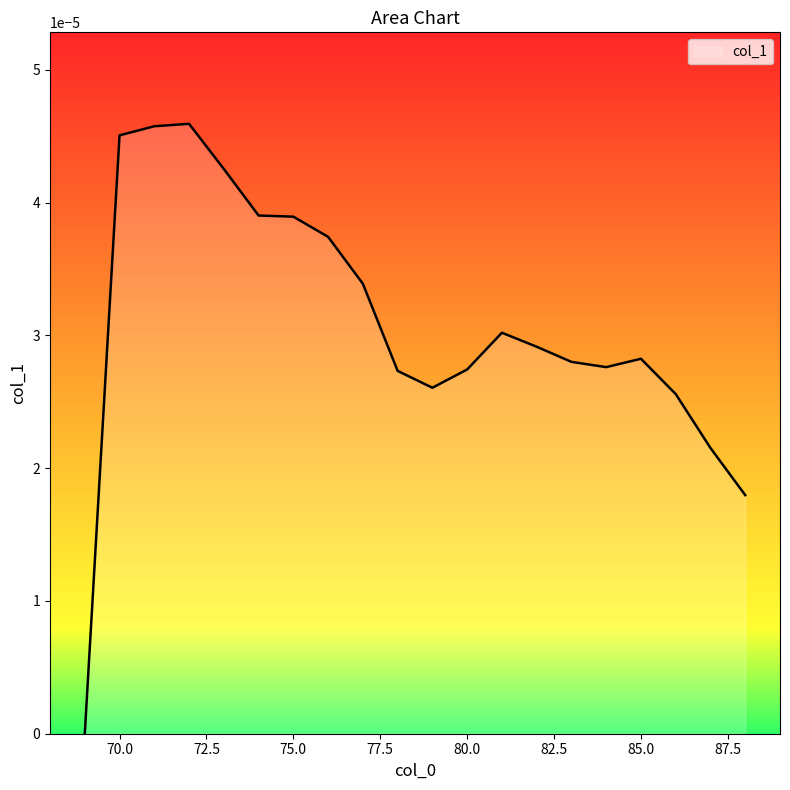

Does the chart display data point markers on the line(s)?

No